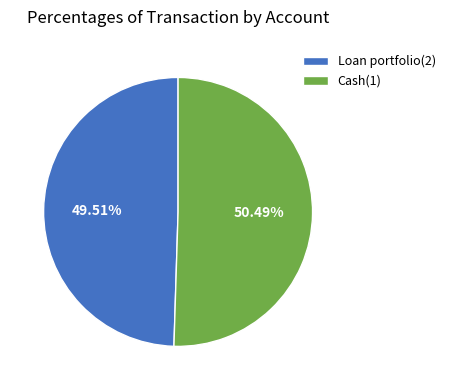

The Loan portfolio(2) slice represents 50% of the pie. True or false?

True